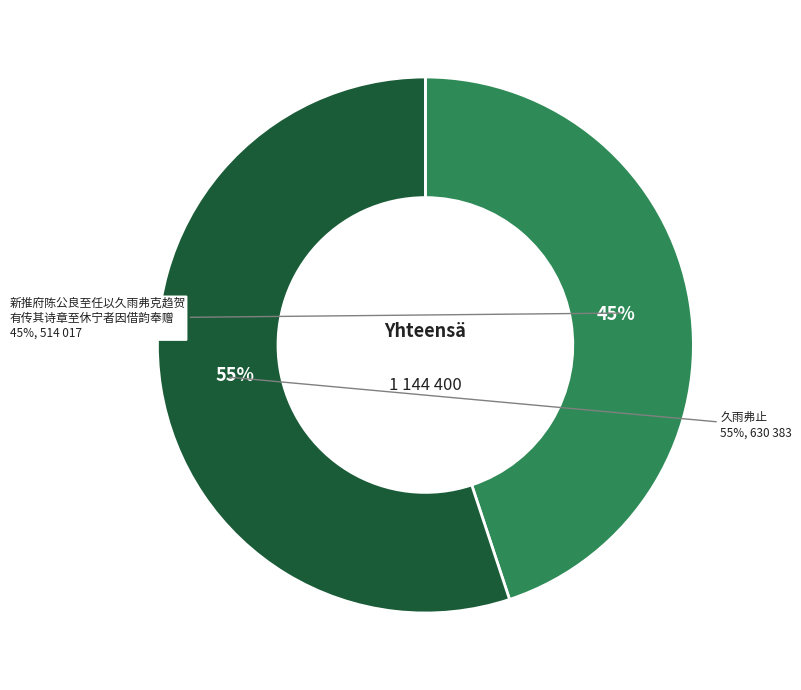

Do 久雨弗止 and 新推府陈公良至任以久雨弗克趋贺有传其诗章至休宁者因借韵奉赠 together represent more than half of the pie?

Yes